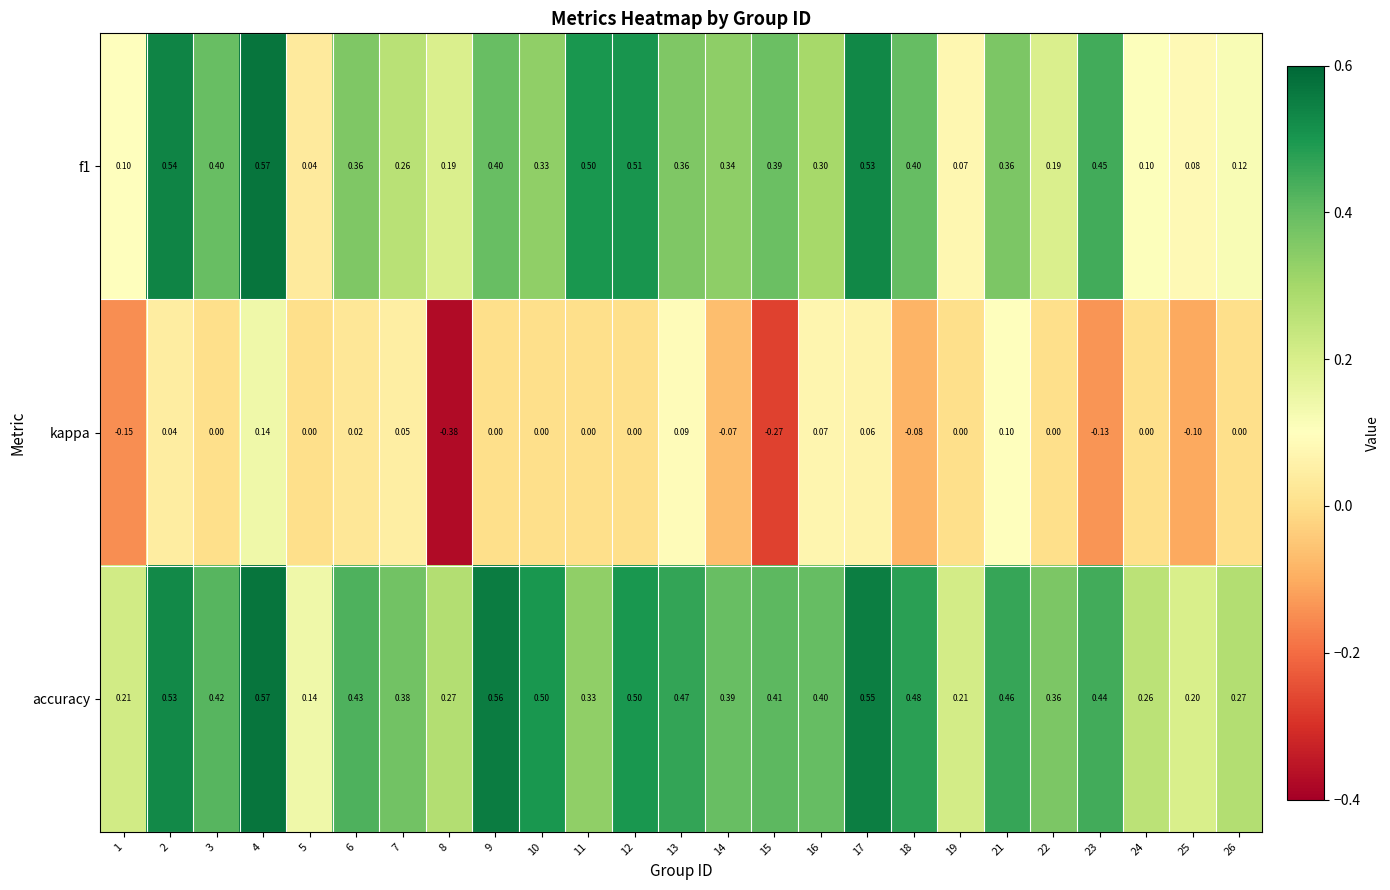

Which series has the largest range (max minus min)?

f1